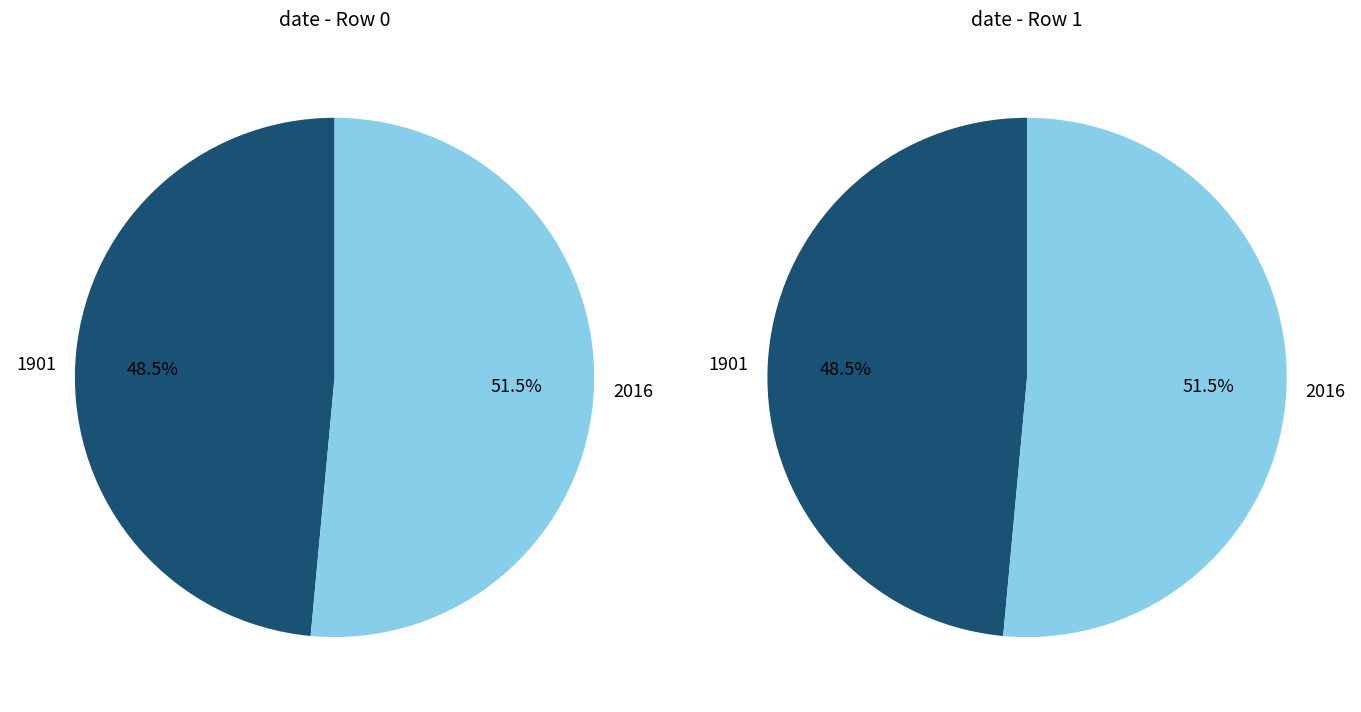

Combined, do 1901 and 2016 account for over 50%?

Yes